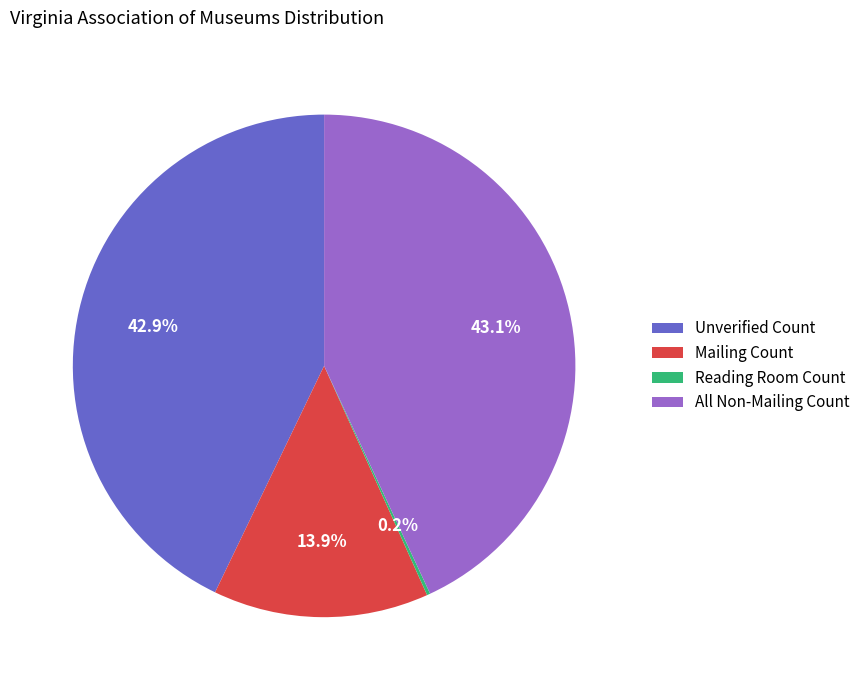

To the nearest percent, what is the average slice percentage?

25%